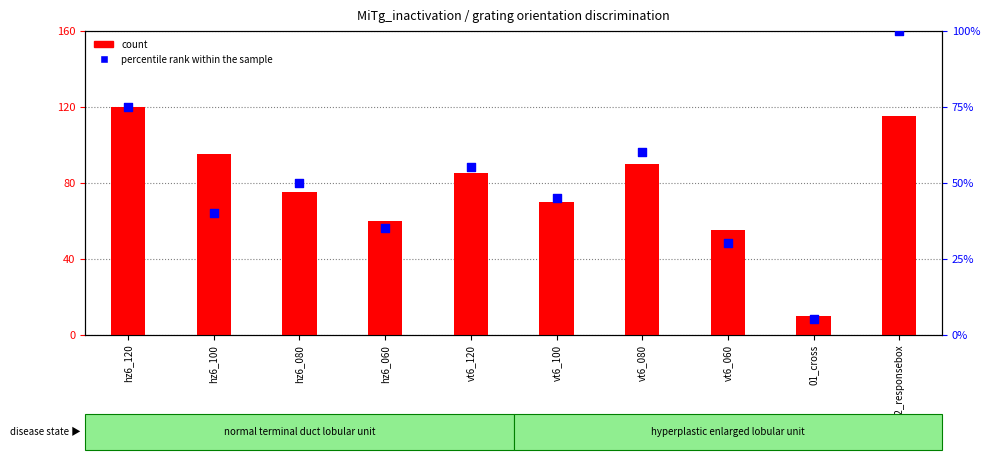

At which category is the sum across all series the highest?

02_responsebox